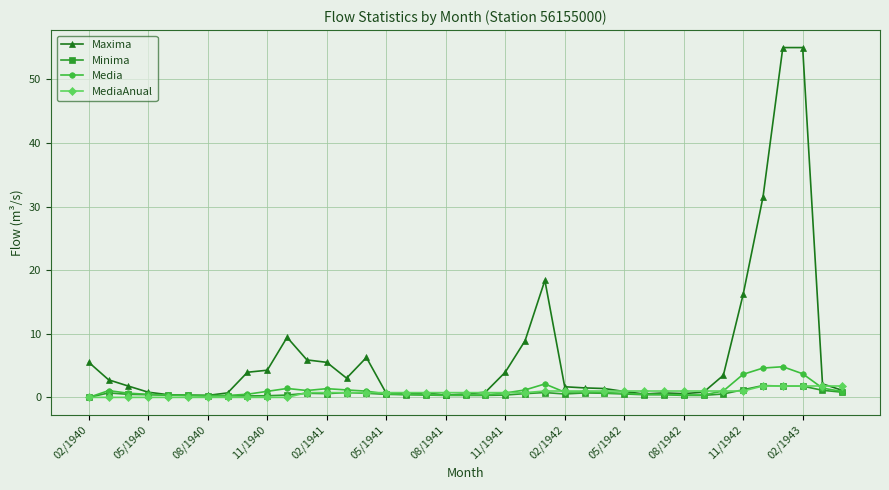

True or false: Media has more than 1 interior local peaks.

True